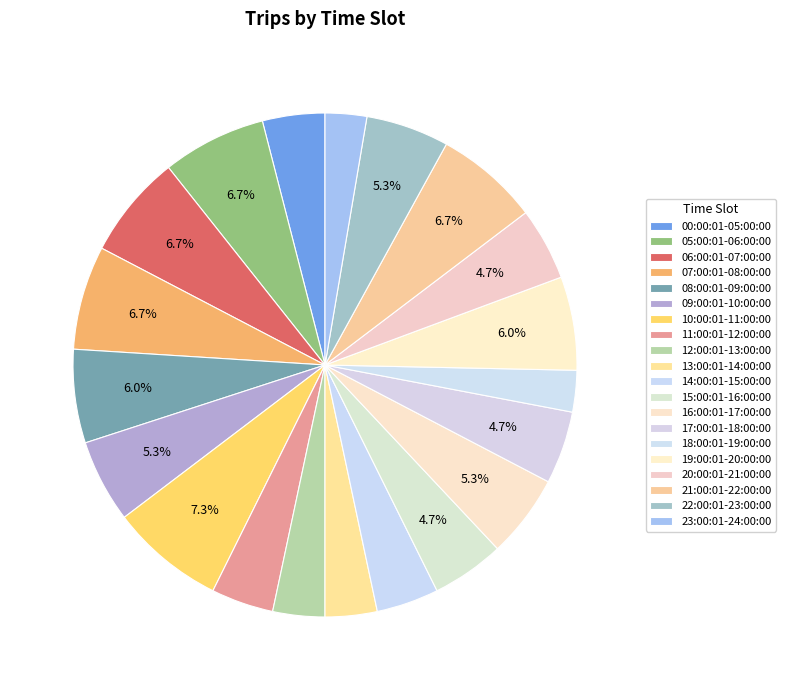

To the nearest percent, what is the difference between the largest and smallest slice percentages?

5%